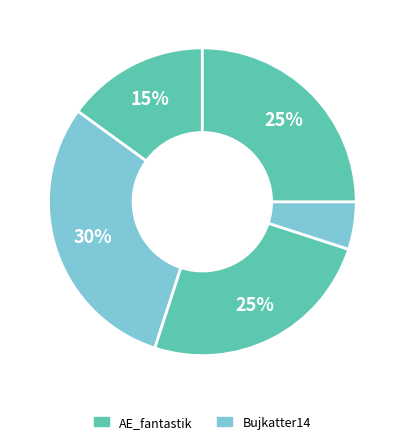

How many segments does this pie chart have?

5